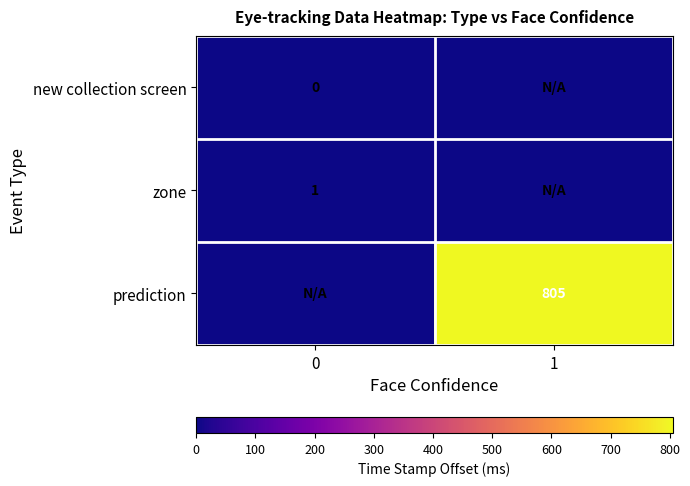

What is the spread (max minus min) of values at 1?

805.2